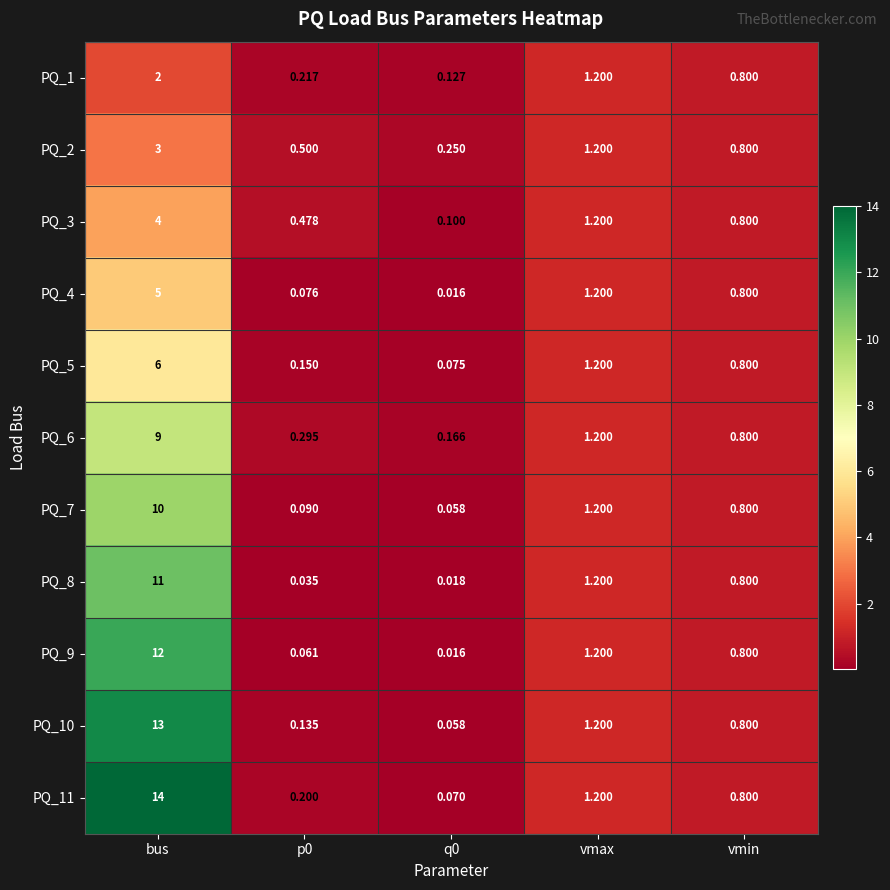

Which label corresponds to the largest value in the chart?

bus